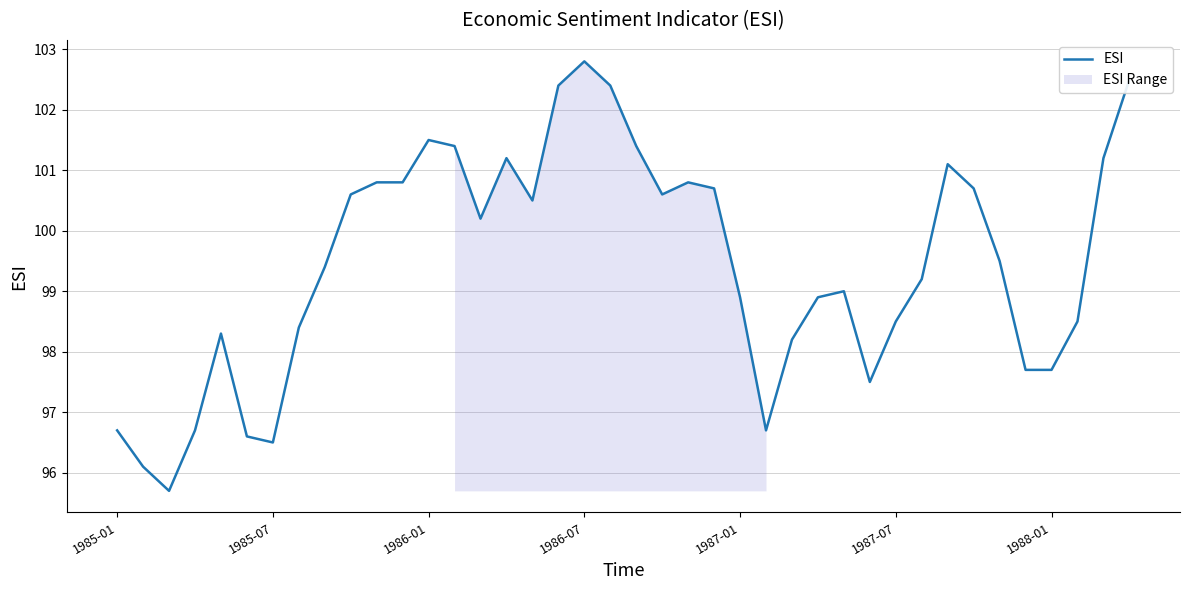

Between 33 and 8, which is larger?

33